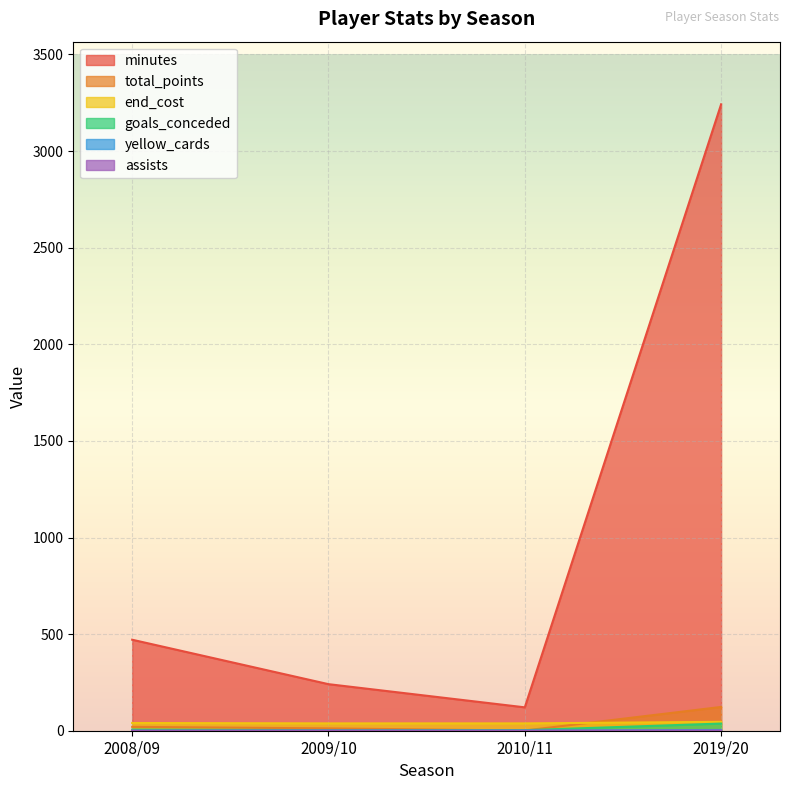

True or false: assists and end_cost intersect in this chart.

False